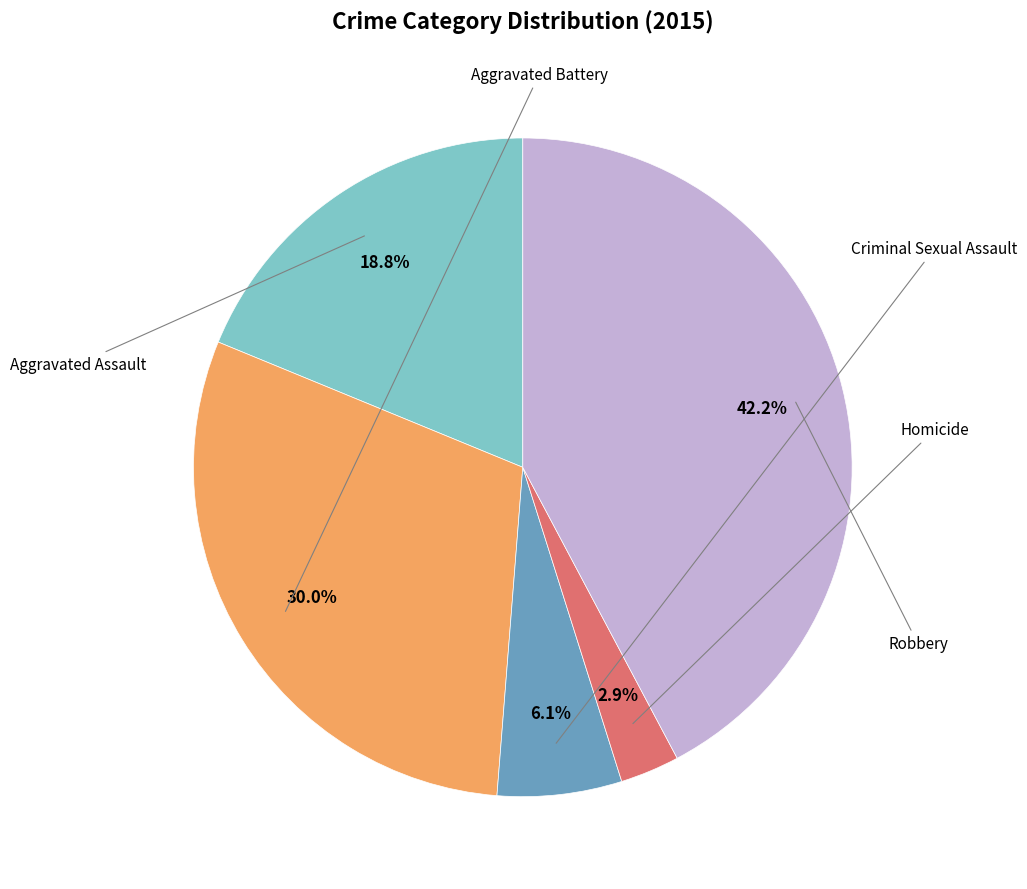

Does any single category account for the majority?

No